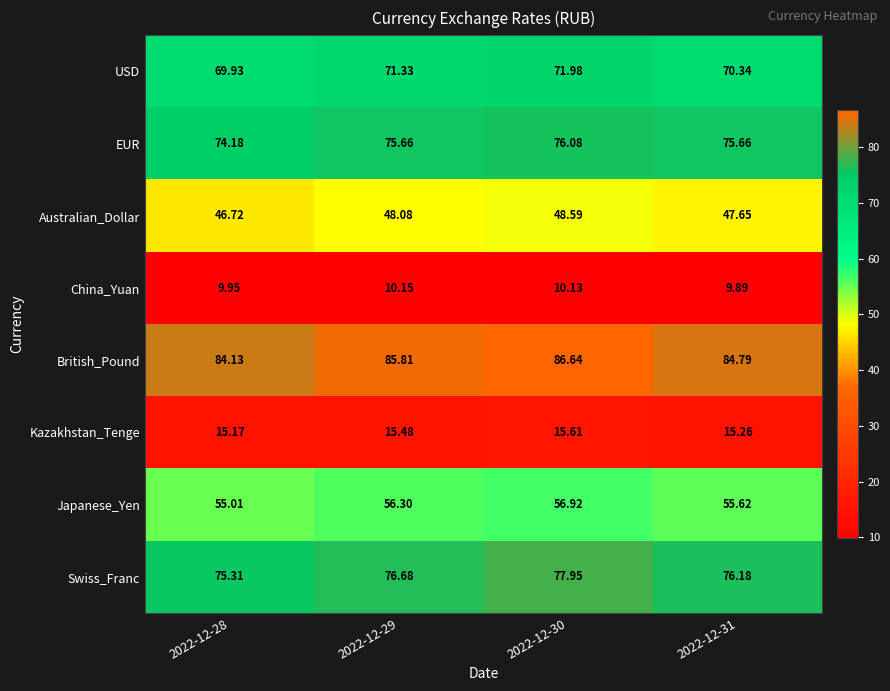

Which series has the widest spread of values?

Swiss_Franc